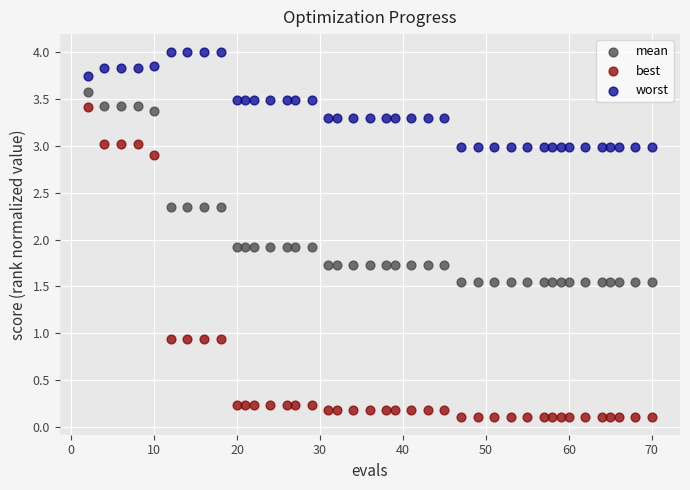

Across all data points, what is the range of X values (max minus min)?

68.0